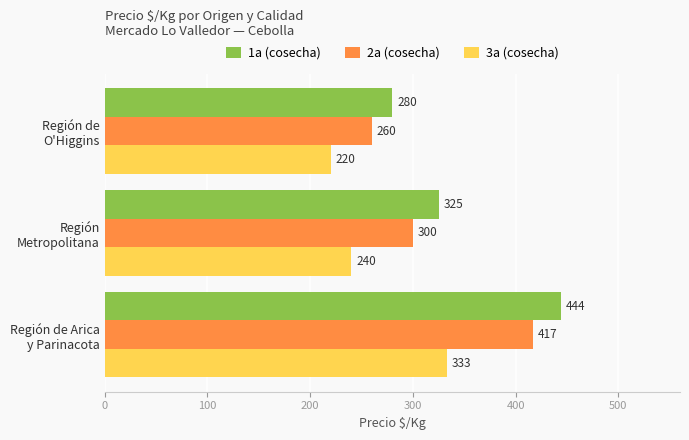

How many 3a (cosecha) values are between 220 and 333?

3